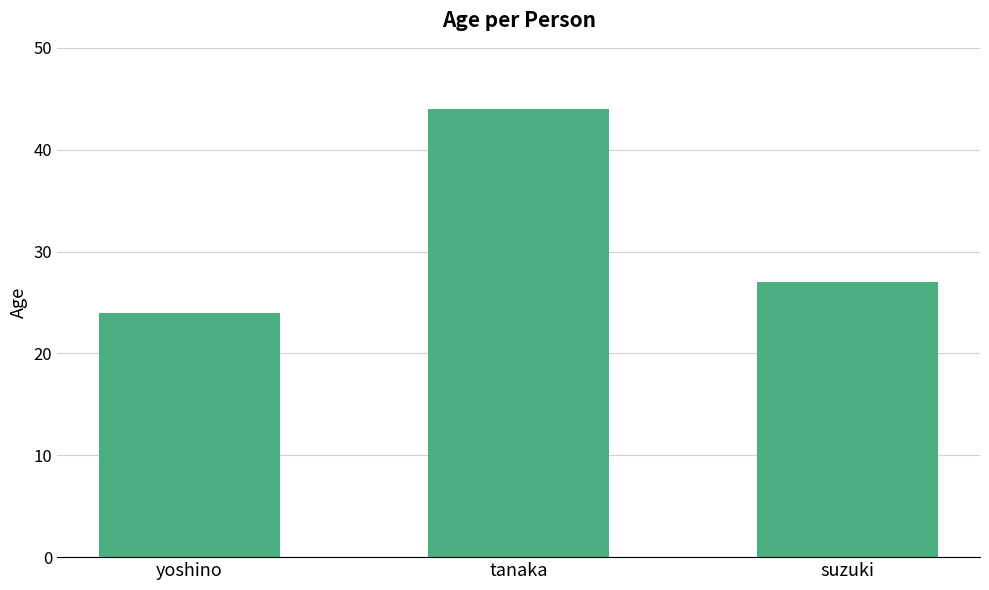

The value at suzuki is 11. True or false?

False